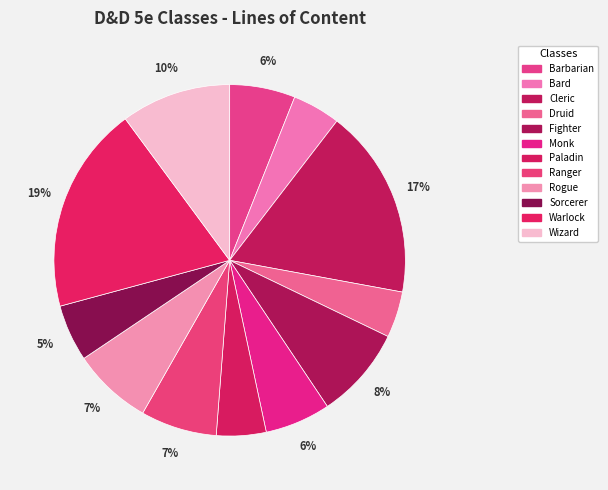

Count the number of slices in the pie.

12